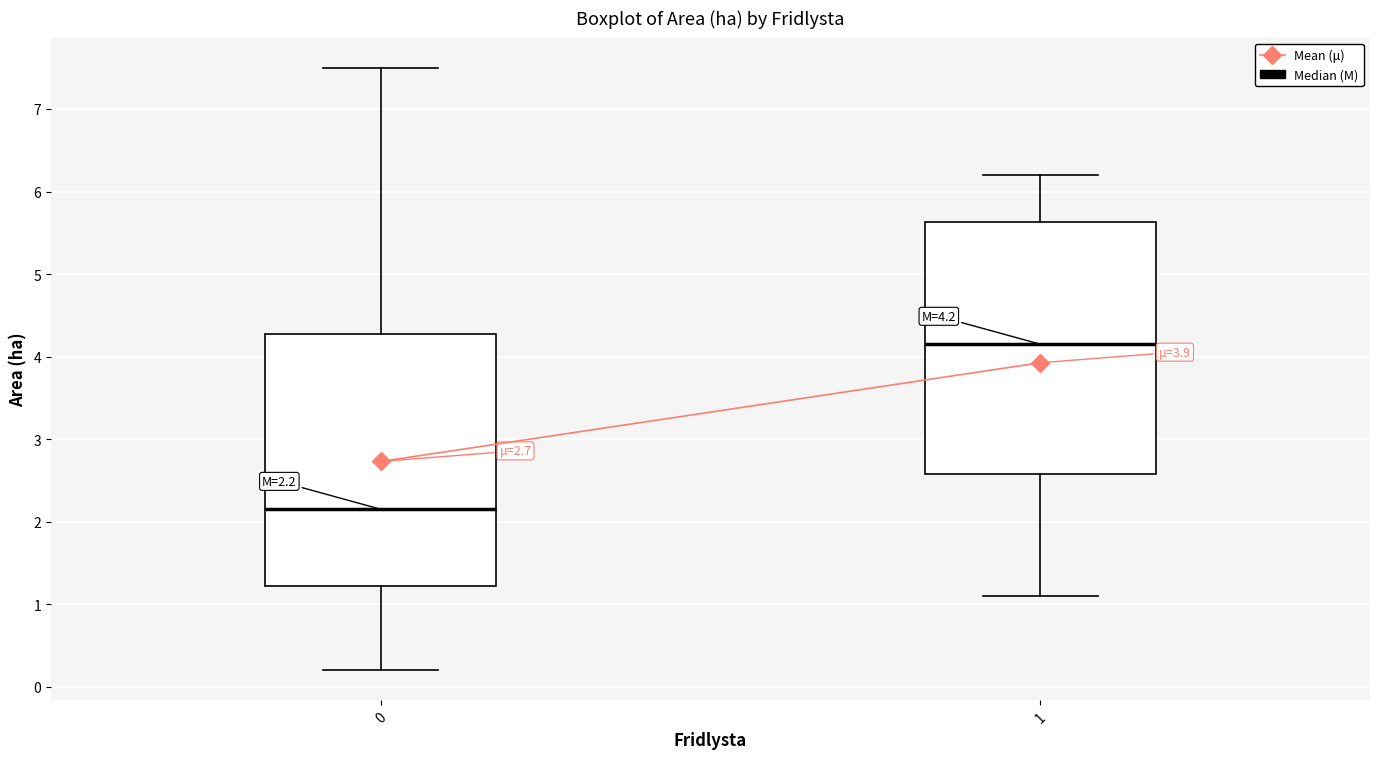

Which box's median line is the lowest?

0